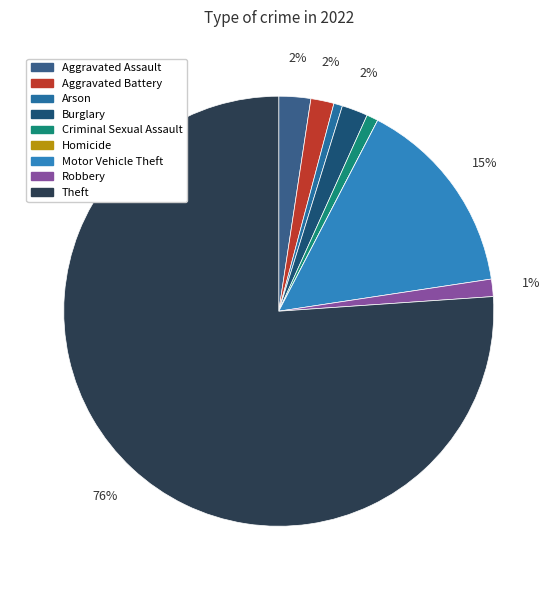

Which slice is the largest?

Theft